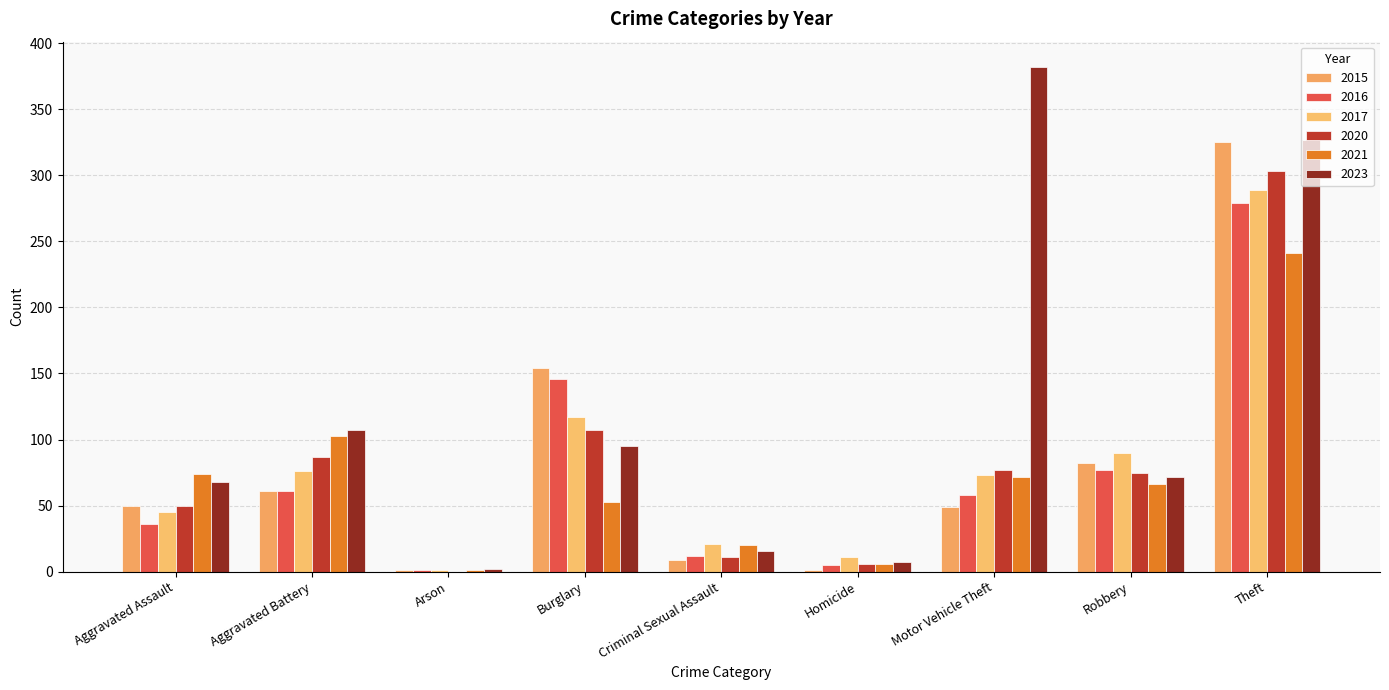

The 2020 series shows 87 at Aggravated Battery. True or false?

True